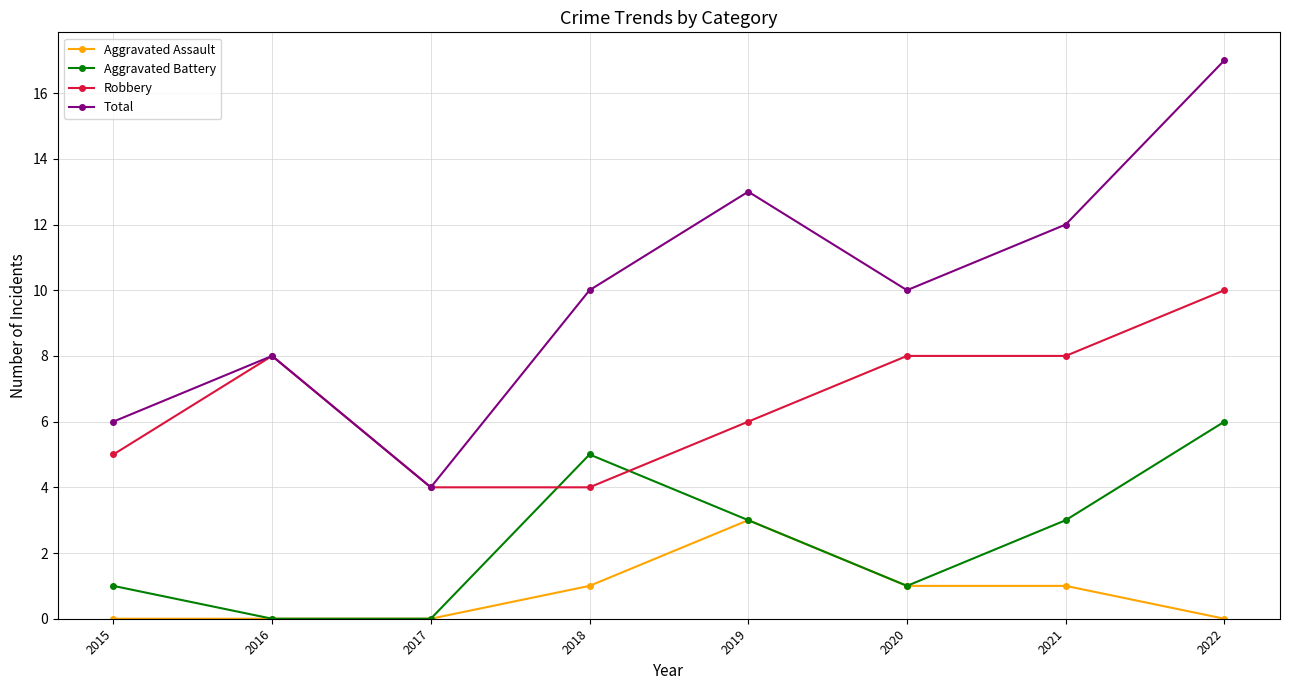

What are all the series names shown in the legend?

Aggravated Assault, Aggravated Battery, Robbery, Total